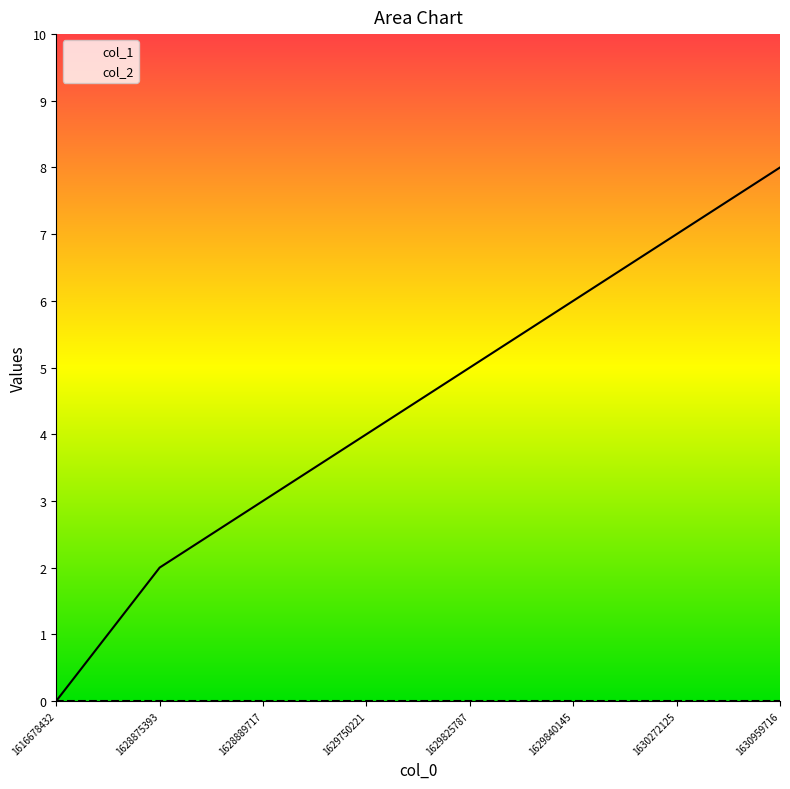

Is this an area chart (filled region under the line)?

No